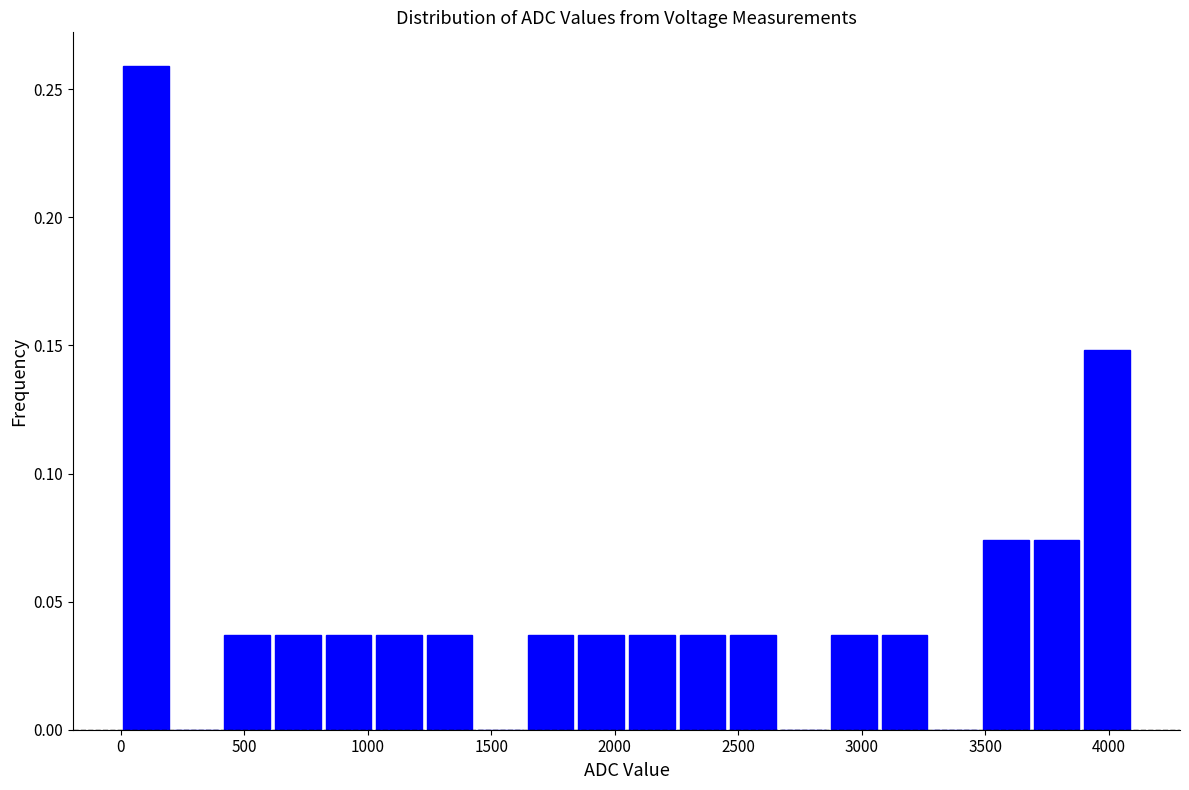

What is the height of the bar covering 1850 to 2050 on the x-axis? Neither the bar edges nor the heights are printed on the chart, so give them approximately, as read against the axes.

0.035